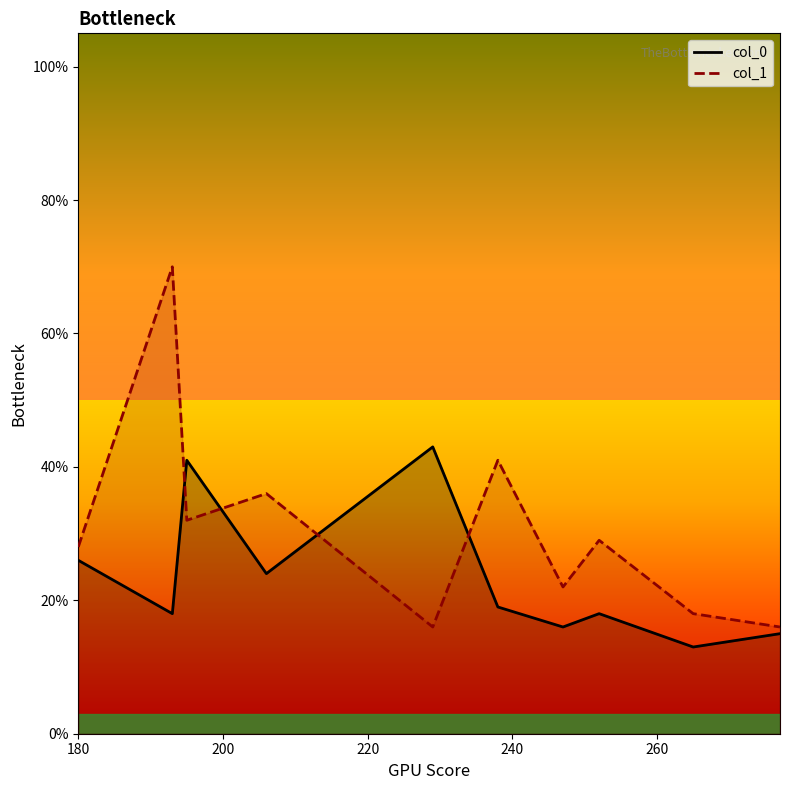

Is the value of col_1 at 8 greater than the value of col_0 at 280?

No